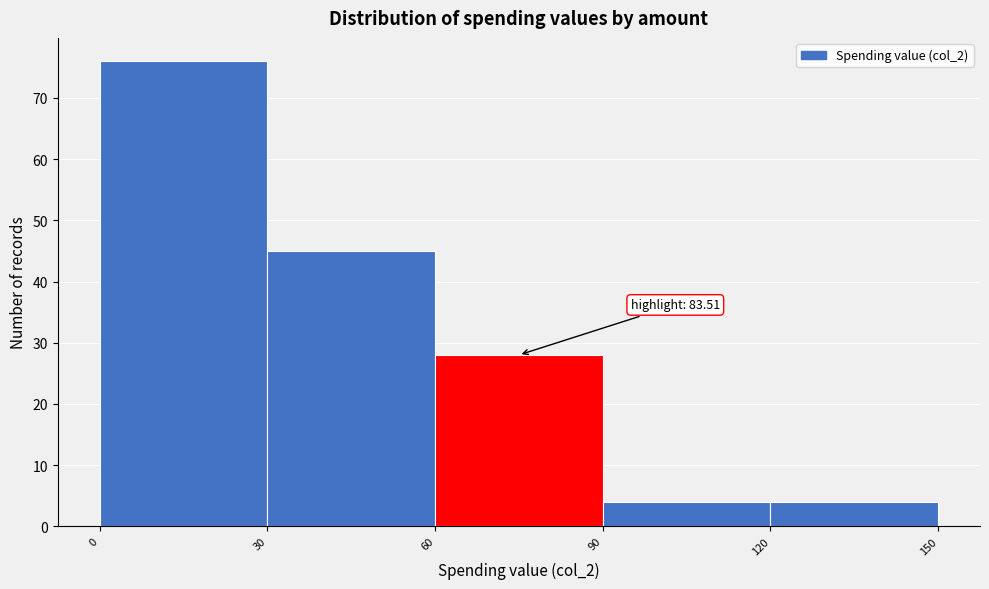

Which range on the x-axis has the tallest bar?

0 to 30